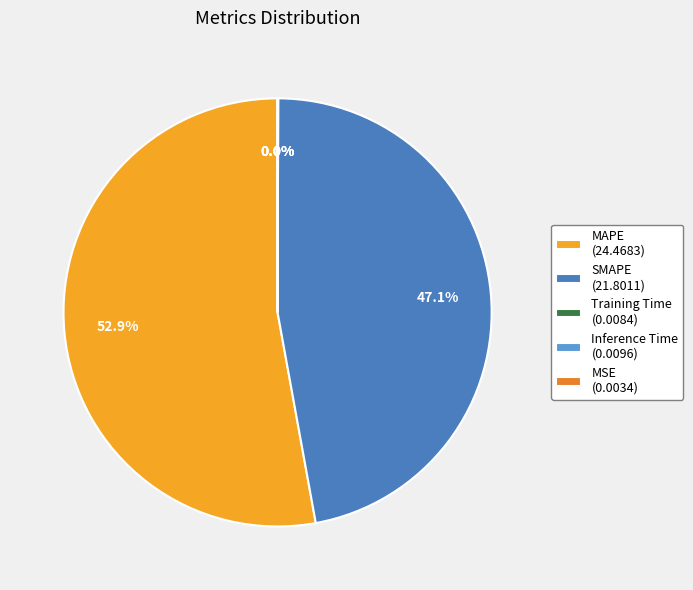

Rank the categories by value from lowest to highest.

MSE, Training Time, Inference Time, SMAPE, MAPE